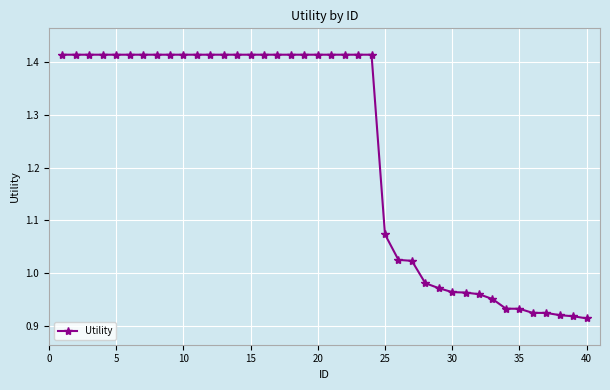

What is the sum of all values?

49.3